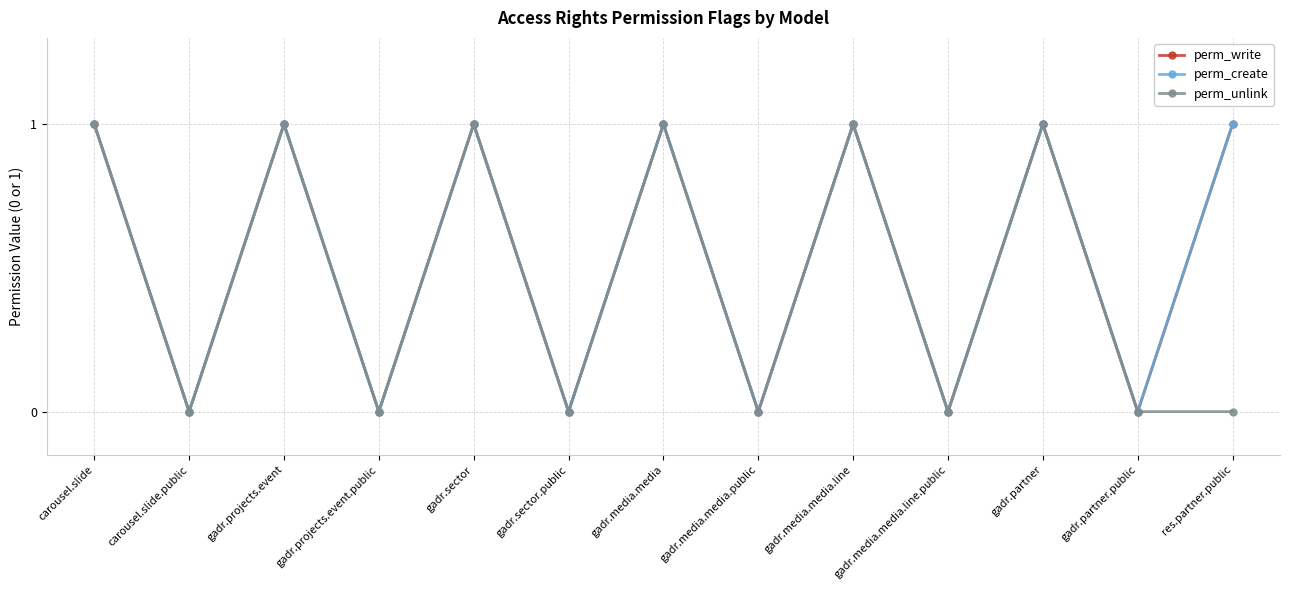

Does the chart have visible grid lines?

Yes